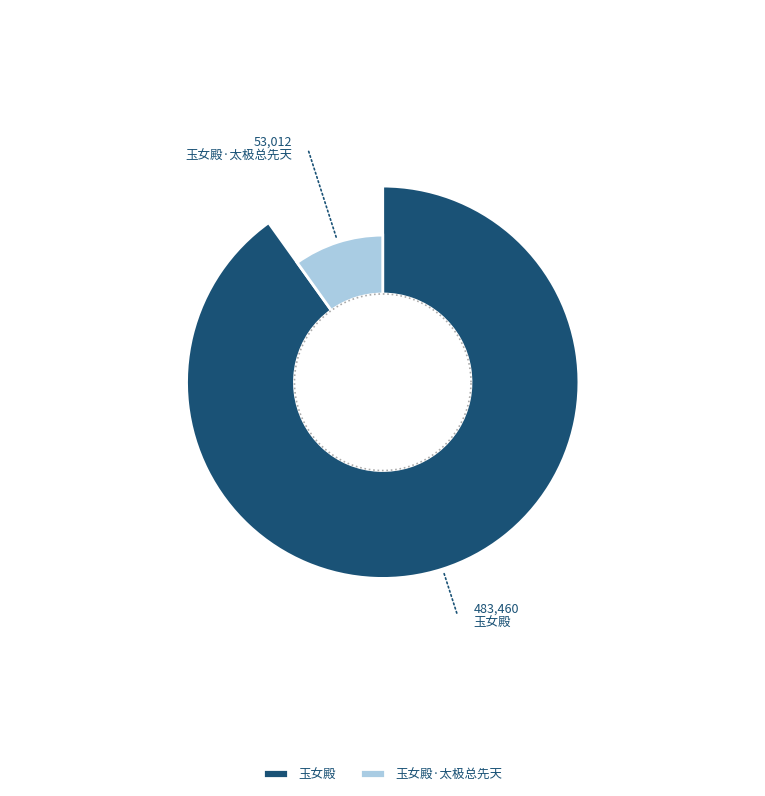

Is there a majority slice in this chart?

Yes